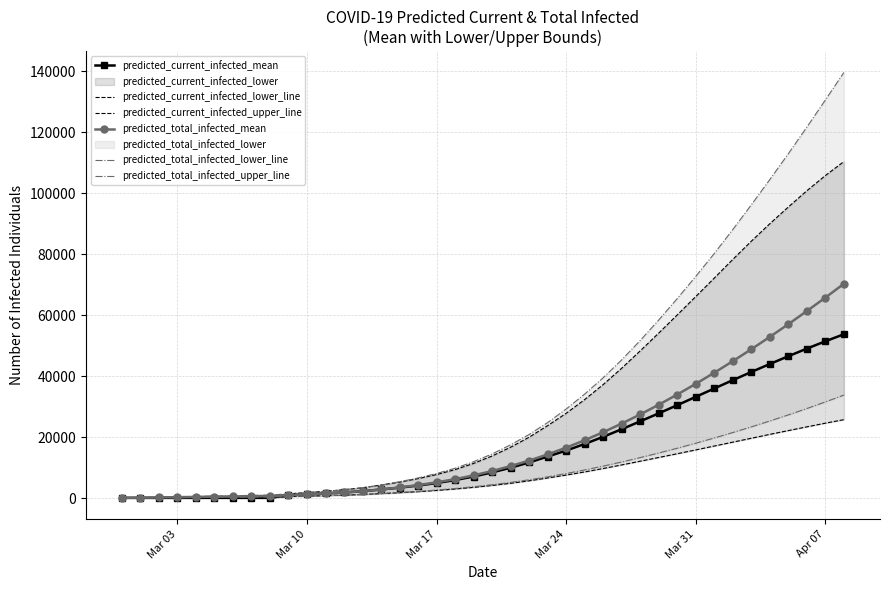

How many lines are shown in the chart?

6